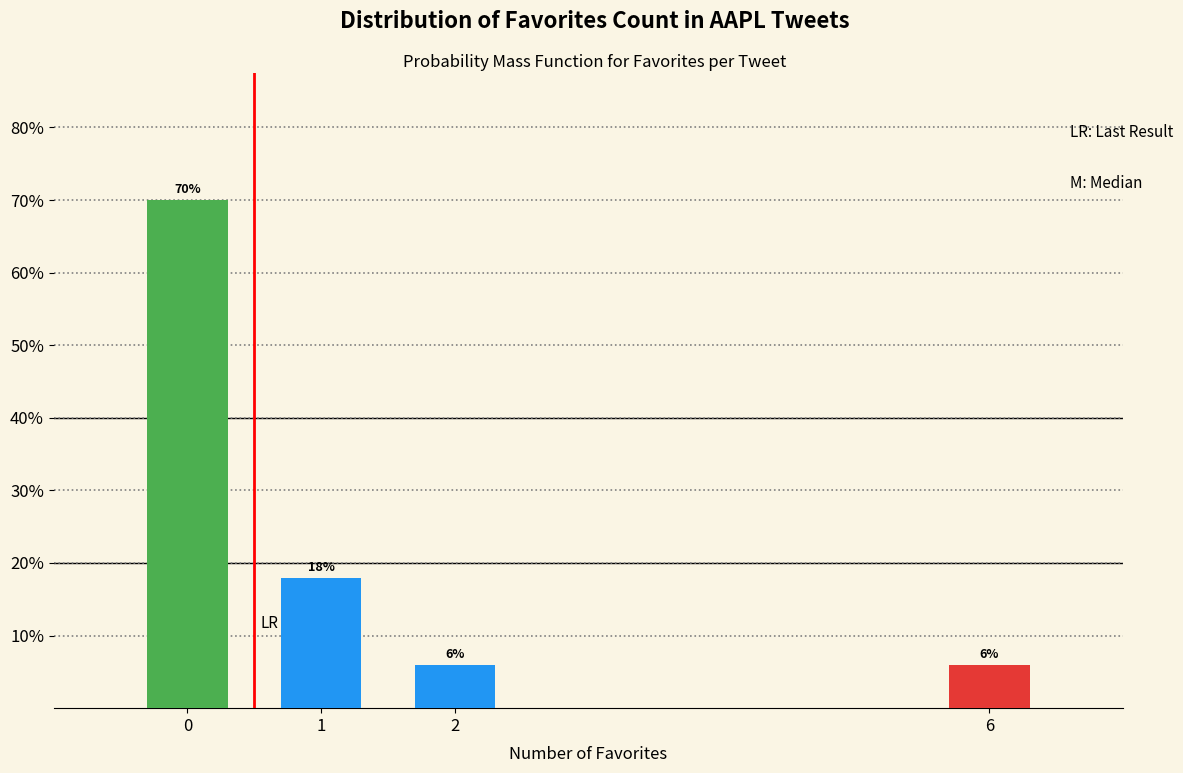

Reading left to right, extract all data points from this chart.

70	18	6	6